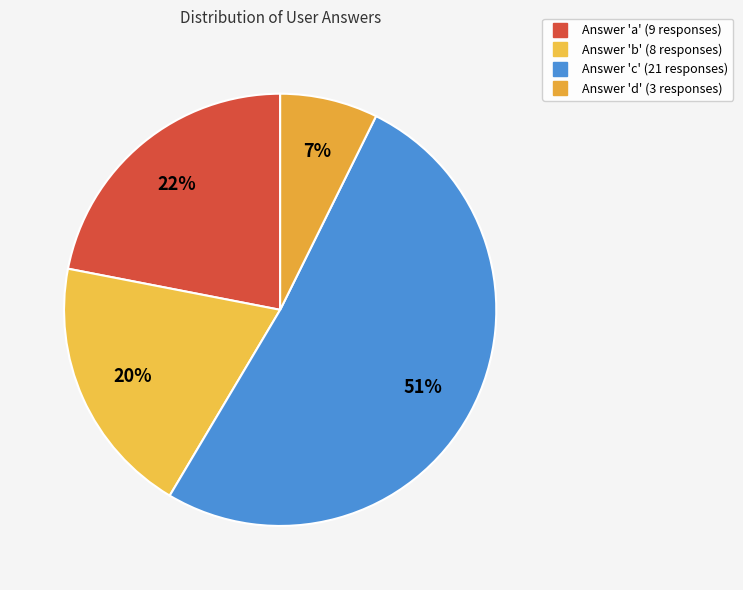

Count the number of slices in the pie.

4